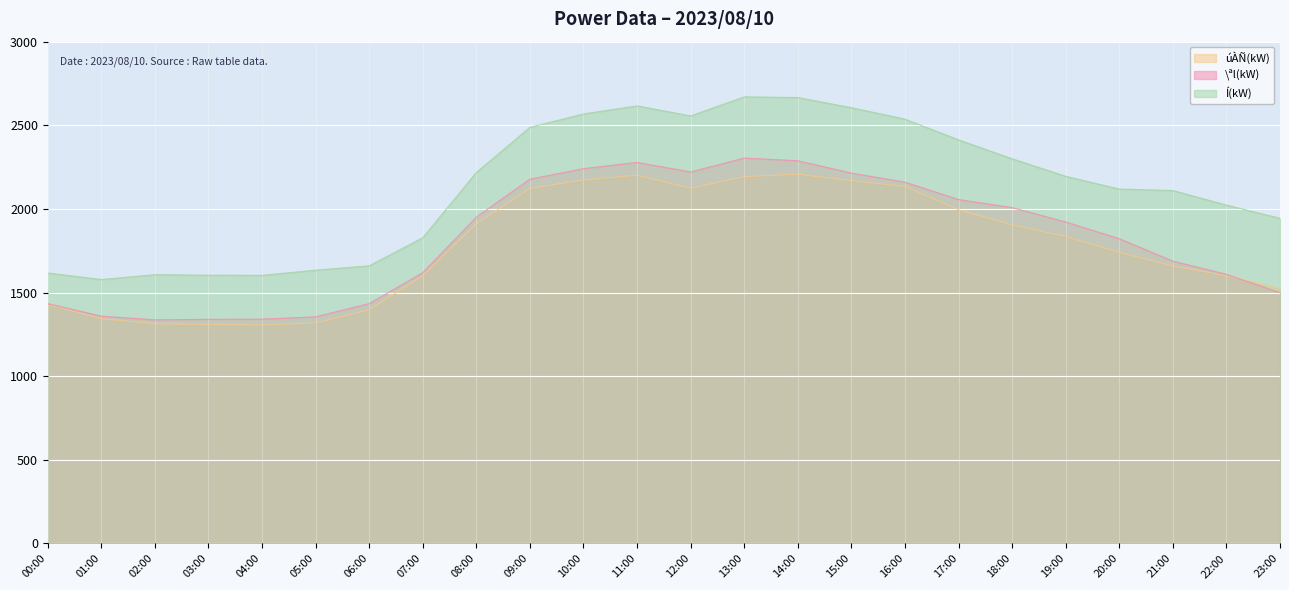

What is the value of the \ªl(kW) point at the 21st from the left?

1822